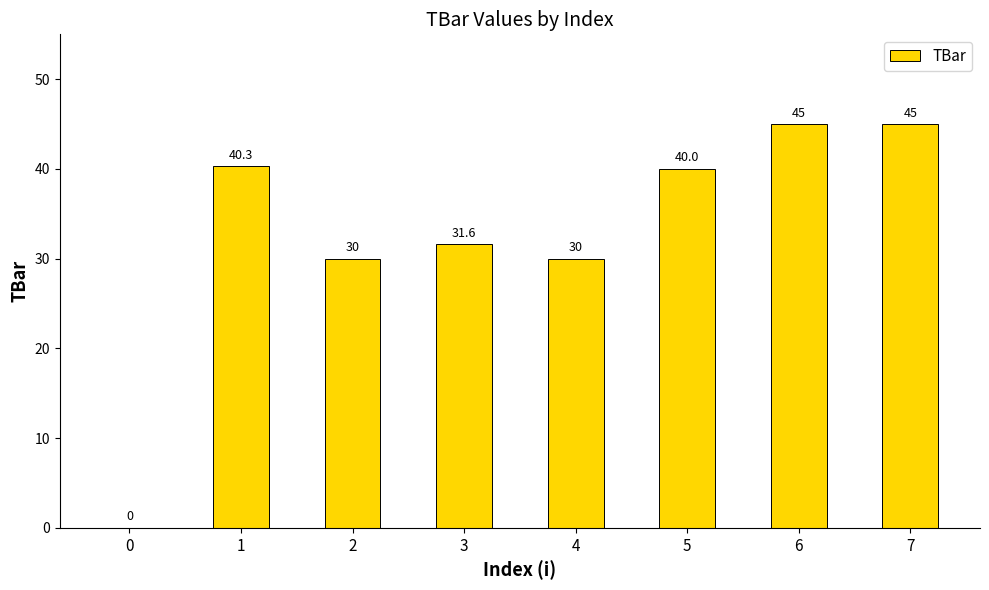

Approximately how many times larger is the value at 1 compared to 5?

1.0